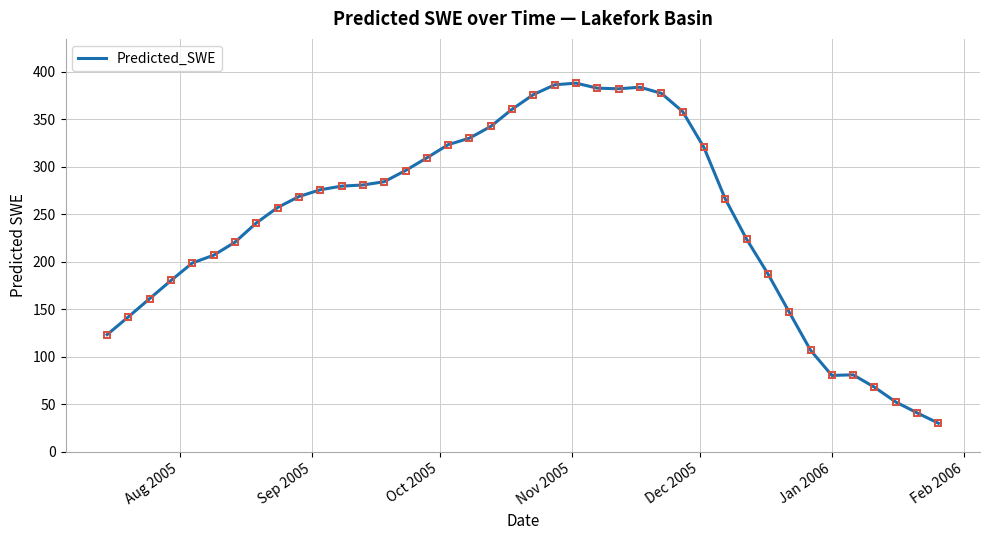

What is the difference between the second highest and minimum values?

356.0